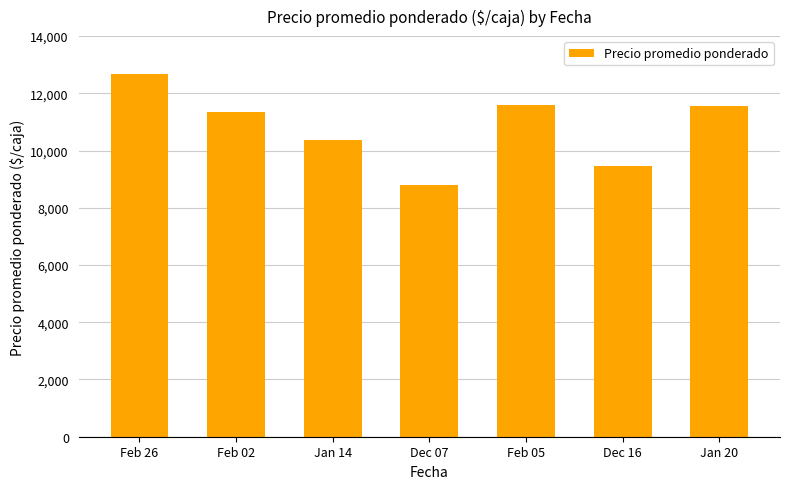

What is the difference between the values at Feb 05 and Dec 16?

2121